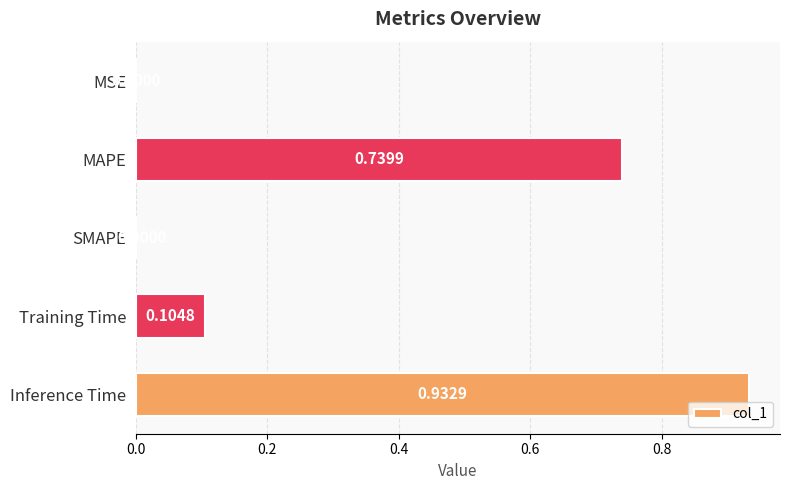

At which category does the chart reach its peak across all series?

Inference Time